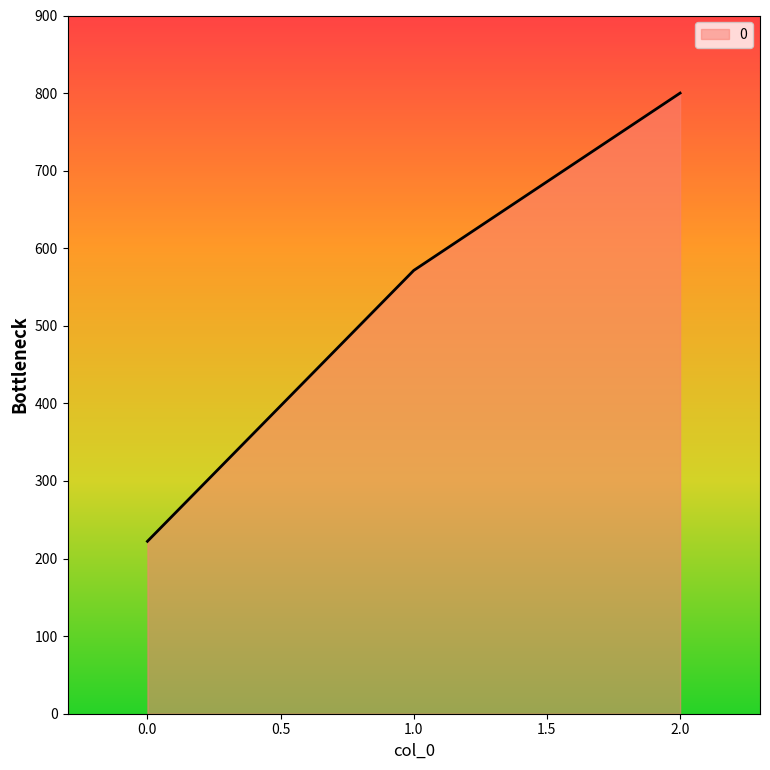

What is the change in value from 0.0 to 2.0?

+577.8